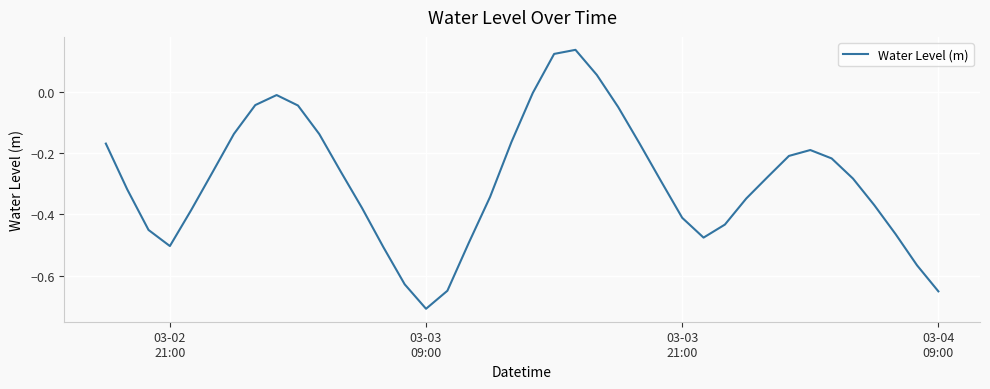

How many lines are shown in the chart?

1